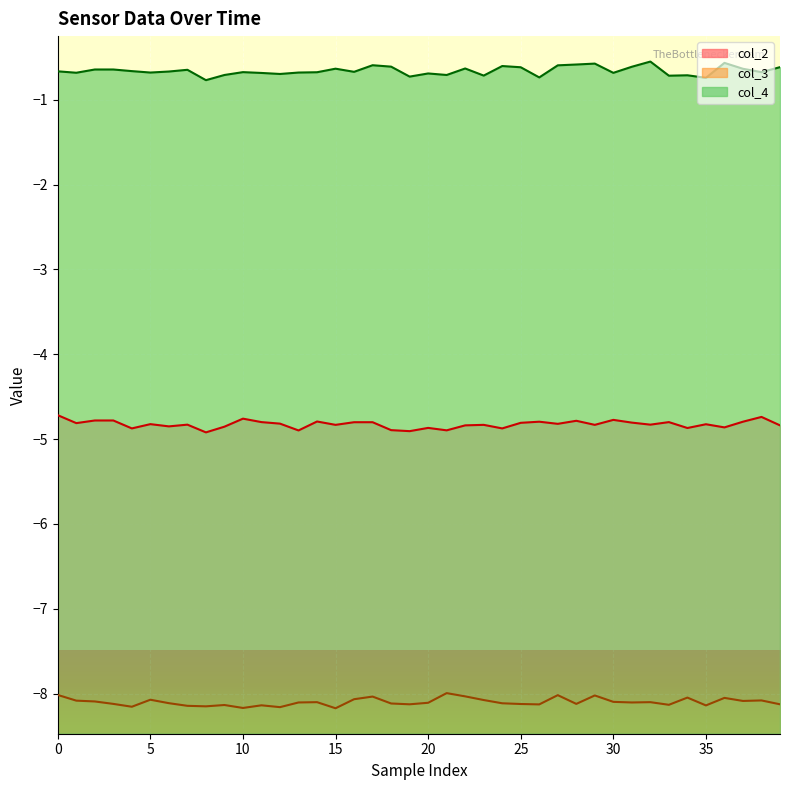

What is the difference between the highest and lowest values at 16?

7.4